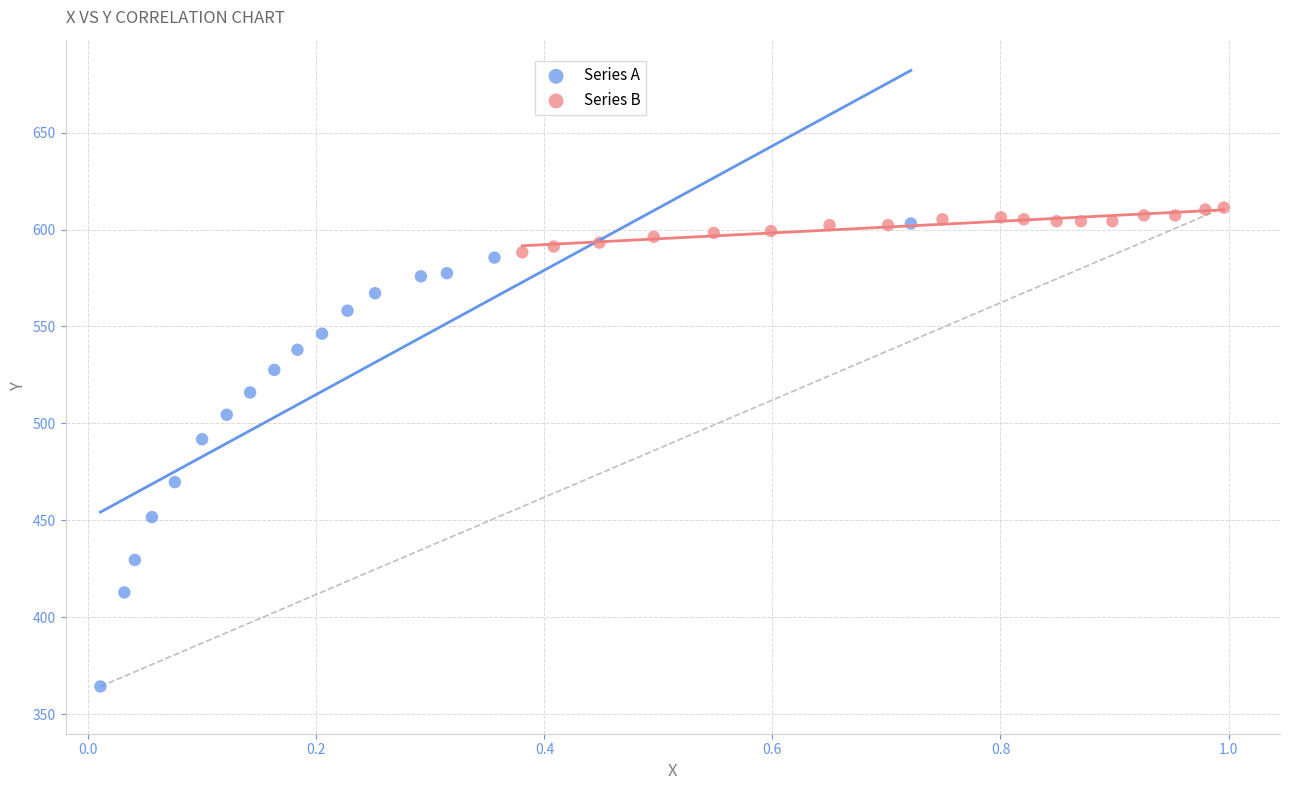

Which series contains the lowest Y value?

Series A